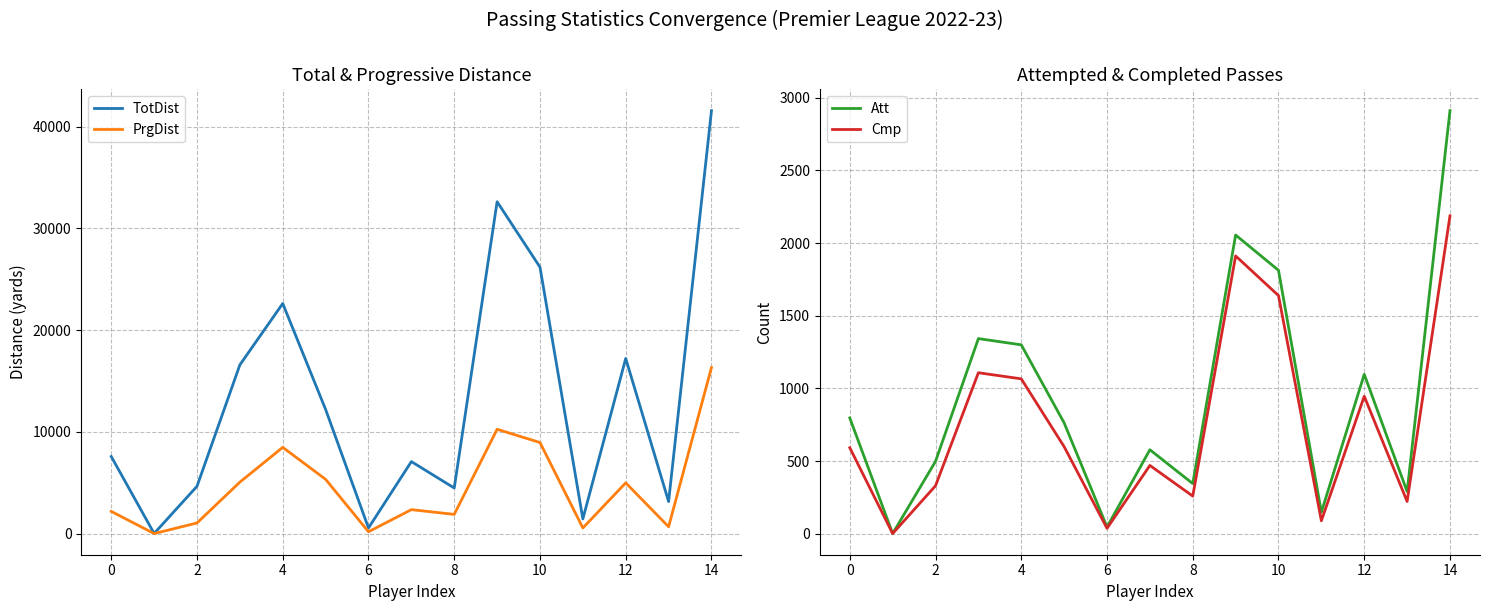

The Cmp series shows 89 at 11. True or false?

True